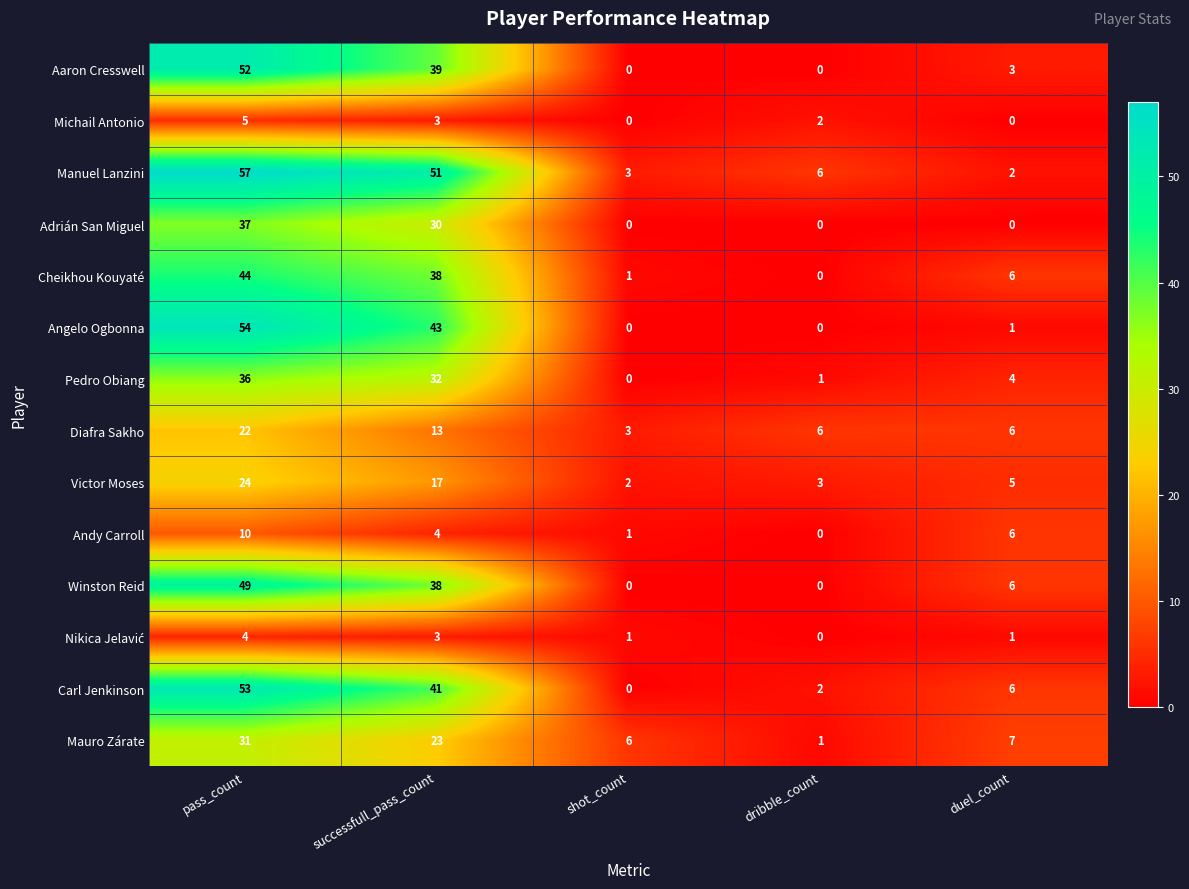

What is the average value of the Pedro Obiang series?

15